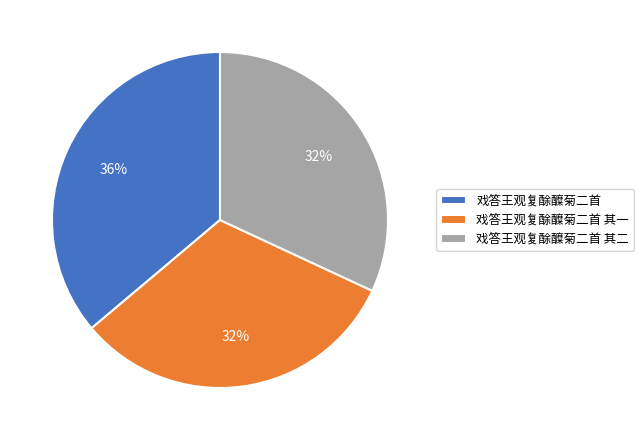

To the nearest percent, what is the difference between the 戏答王观复酴醾菊二首 其二 and 戏答王观复酴醾菊二首 slice percentages?

4%